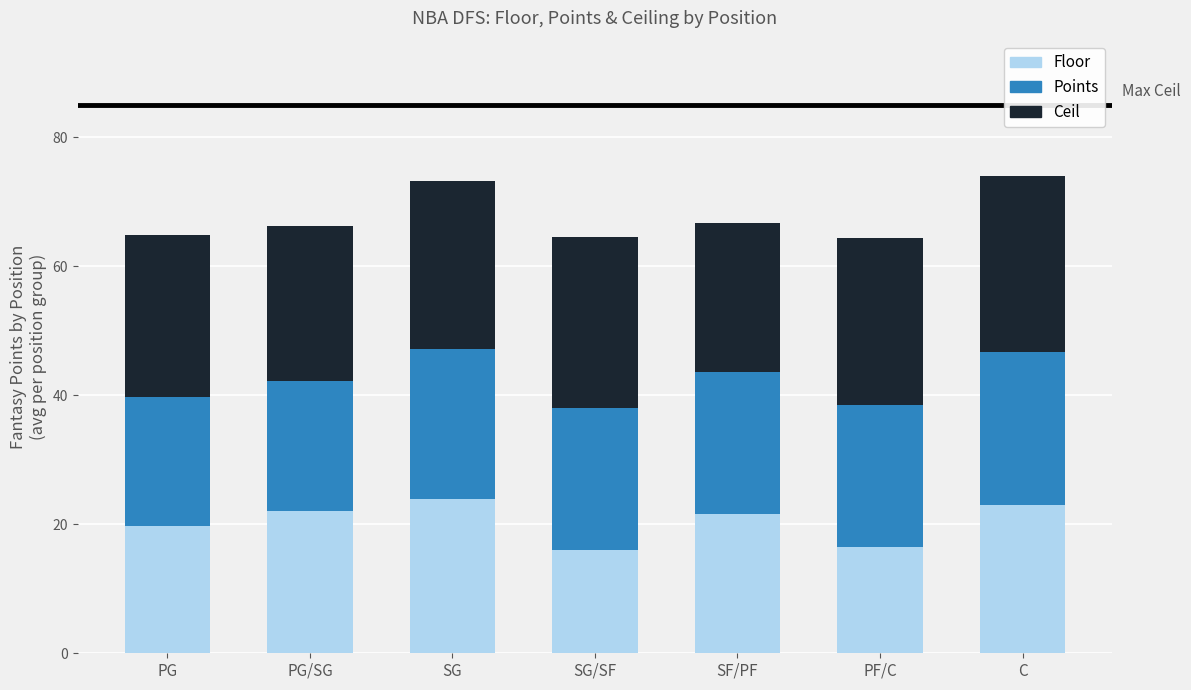

What is the sum of the Floor values at SG/SF and SG?

40.0